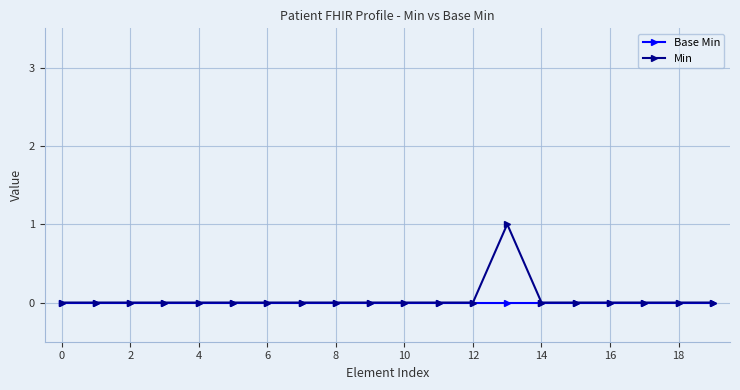

Which series has the widest spread of values?

Min